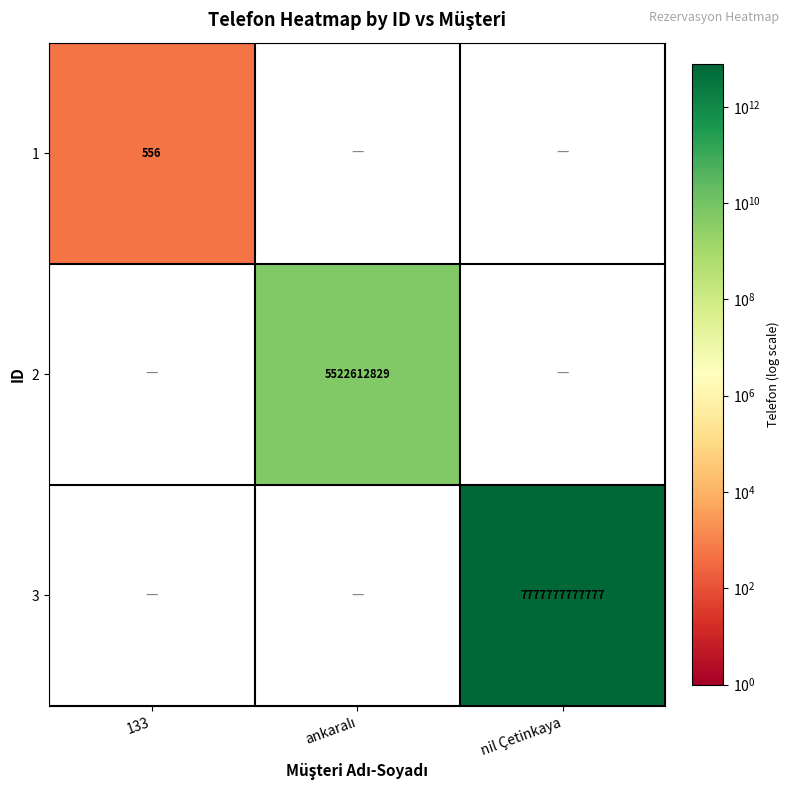

Rank the series at 133 from highest to lowest value.

1, 2, 3